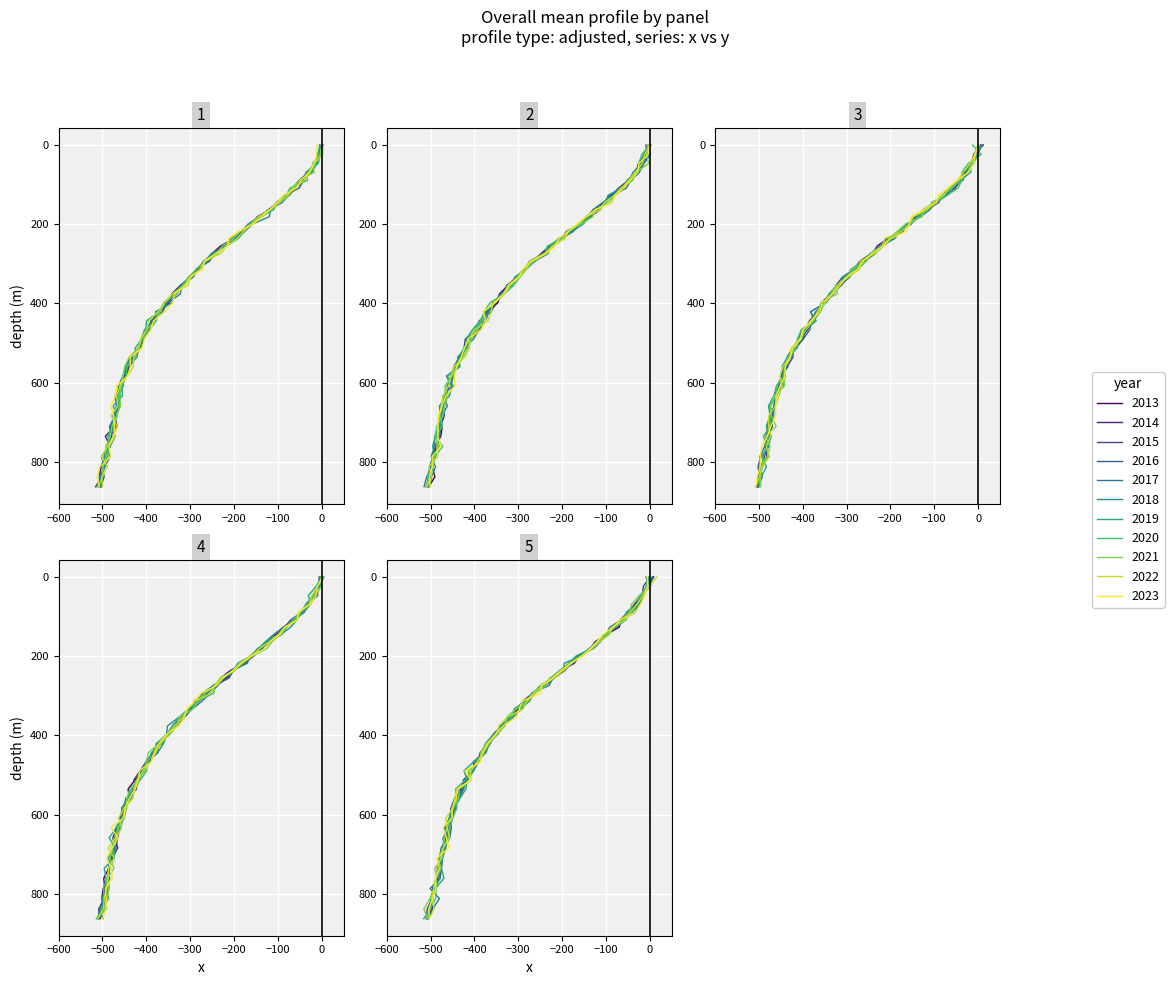

What is the minimum value shown in the chart?

-507.0